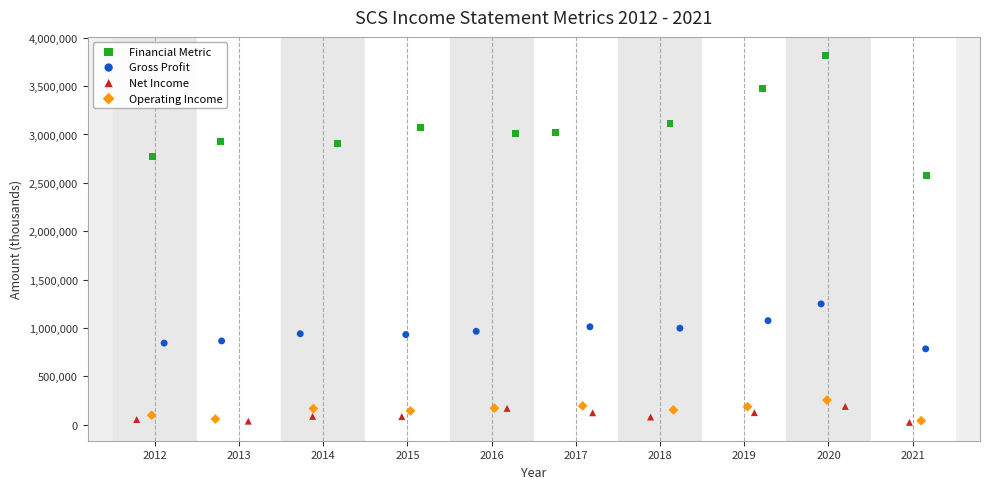

Which series contains the highest Y value?

Financial Metric